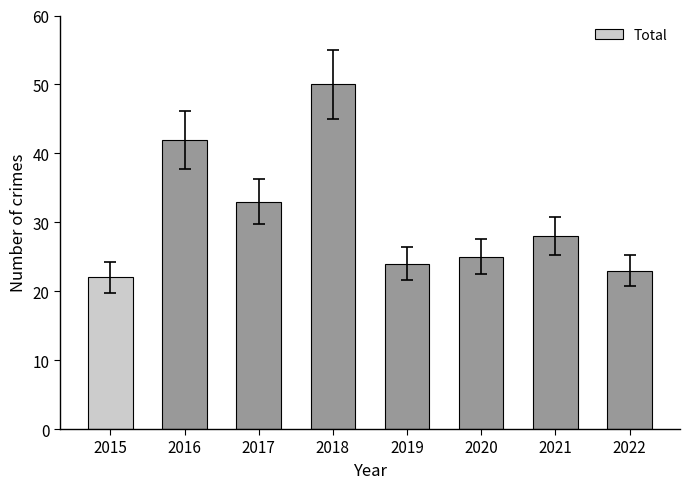

True or false: the data shows 12 at 2020.

False